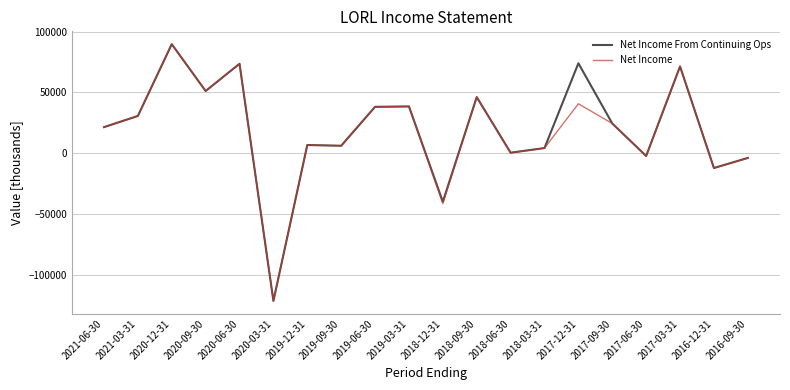

Count the number of data series in this chart.

2